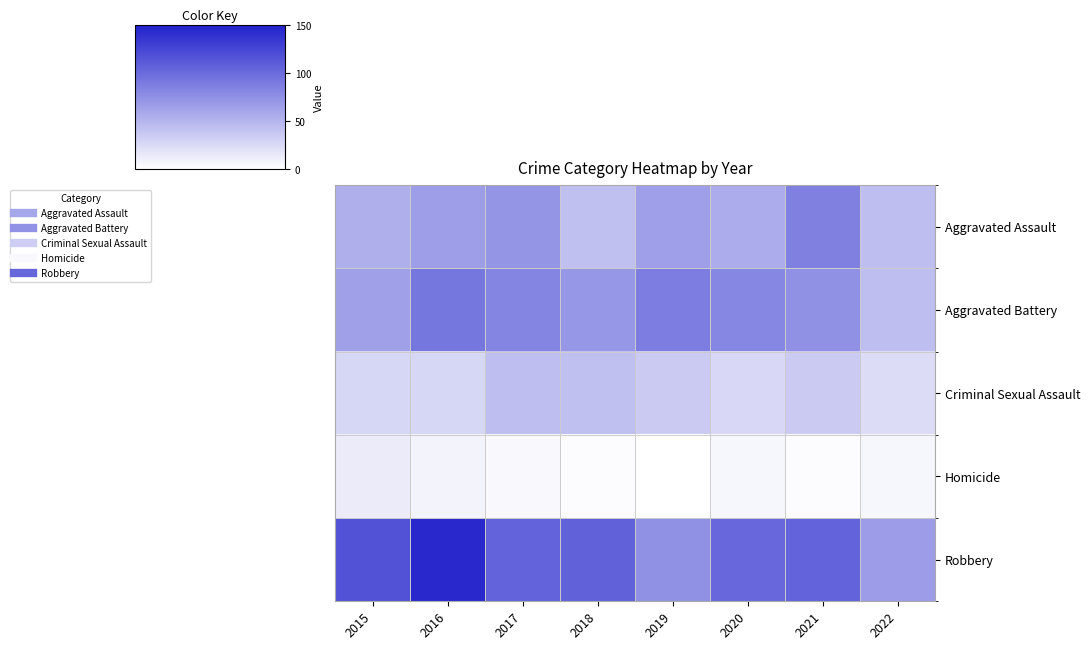

At 2020, list the series in order from smallest to largest.

Homicide, Criminal Sexual Assault, Aggravated Assault, Aggravated Battery, Robbery